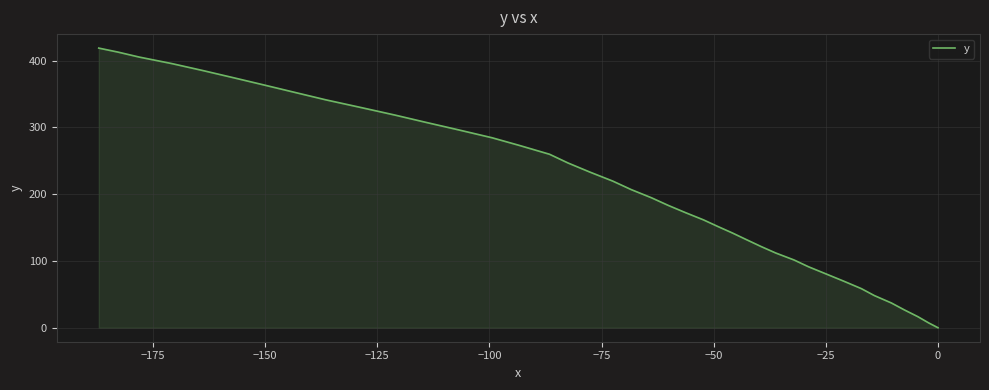

What is the maximum value shown in the chart?

418.8